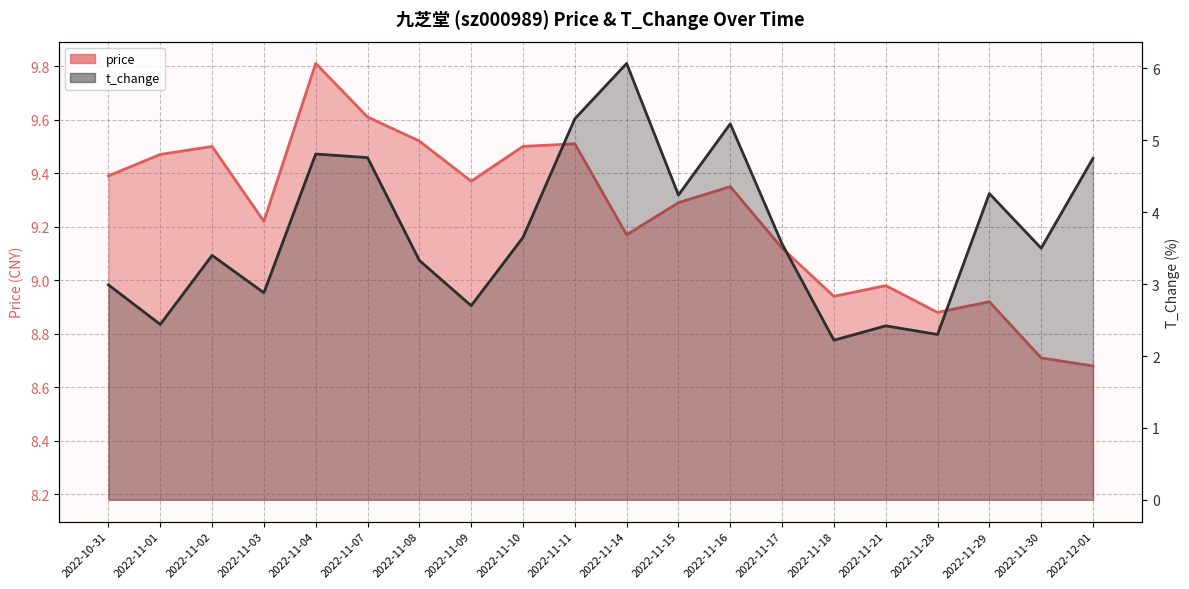

Is the value of price at 2022-11-15 greater than the value of t_change at 2022-11-01?

Yes